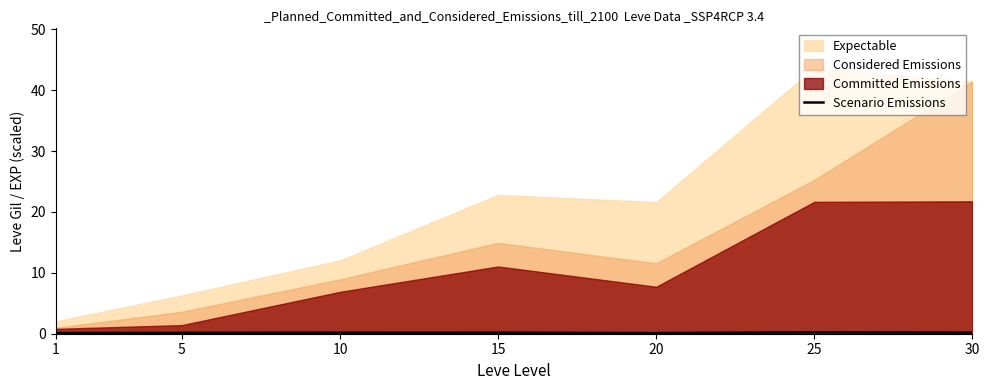

True or false: Scenario Emissions has a value of 0.2 at 15.

True